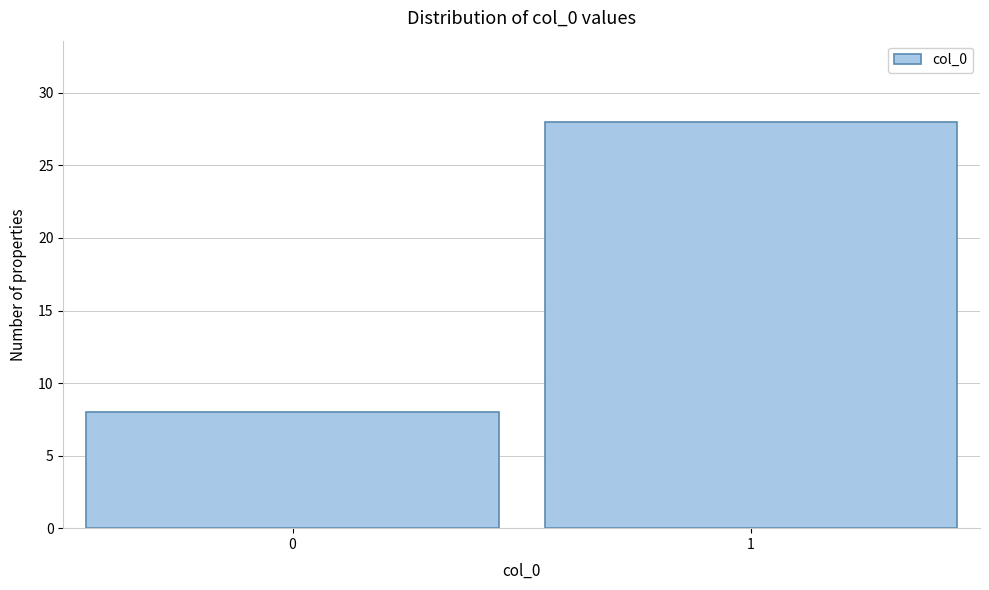

Reading left to right, transcribe all the data shown in this chart.

8	28